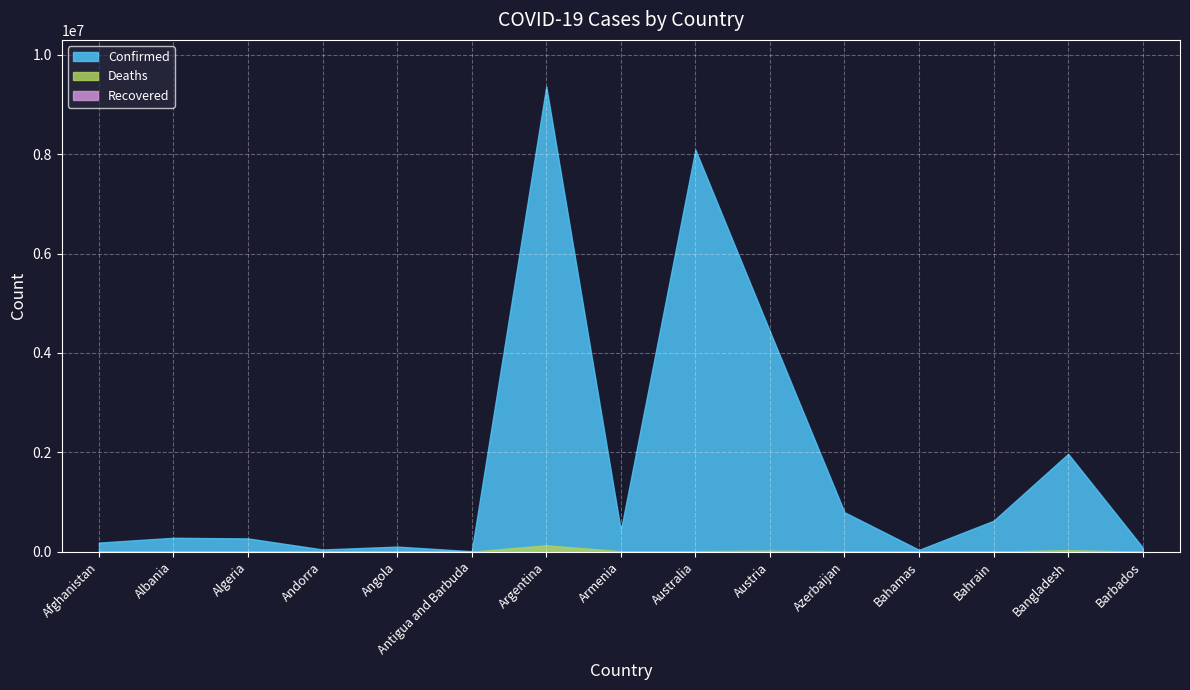

True or false: Recovered and Confirmed cross at least once.

False